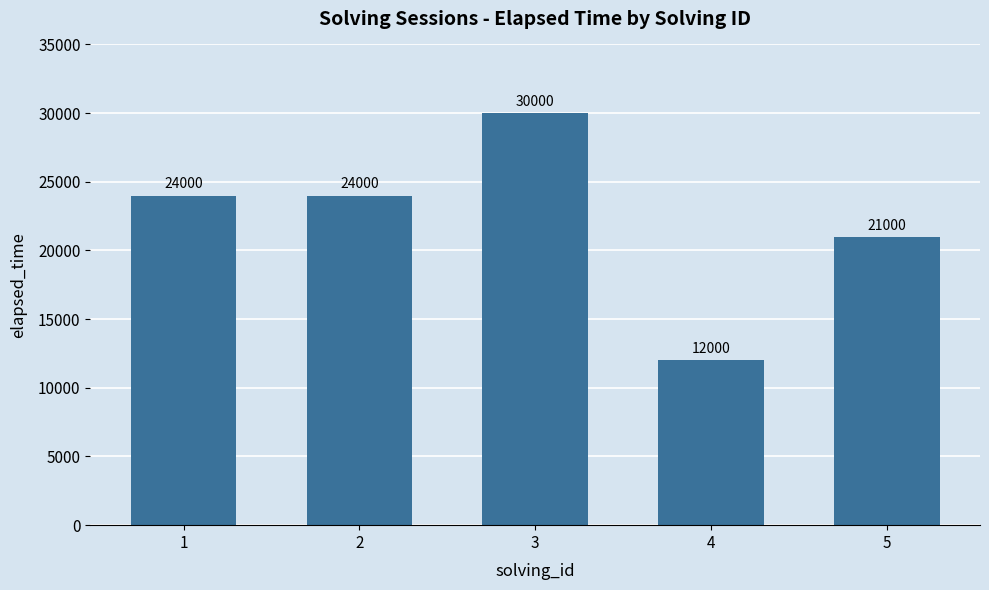

What is the smallest value displayed?

12000